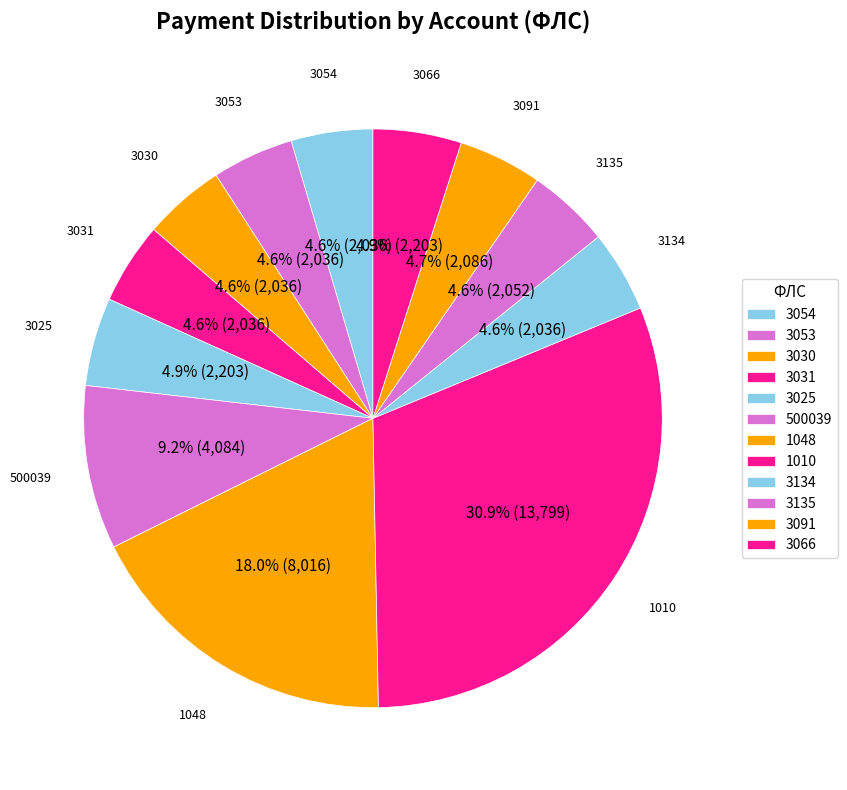

What is the ratio of the value at 3135 to the value at 3025?

0.9